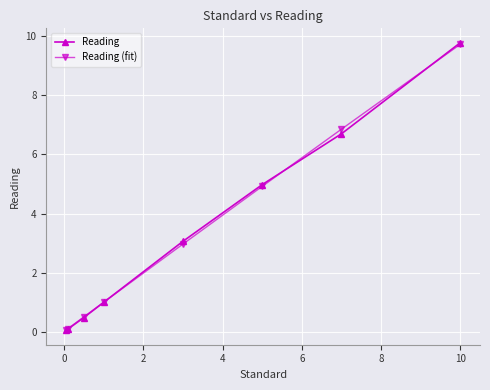

What is the value of the Reading (fit) point at the 4th from the left?

1.0